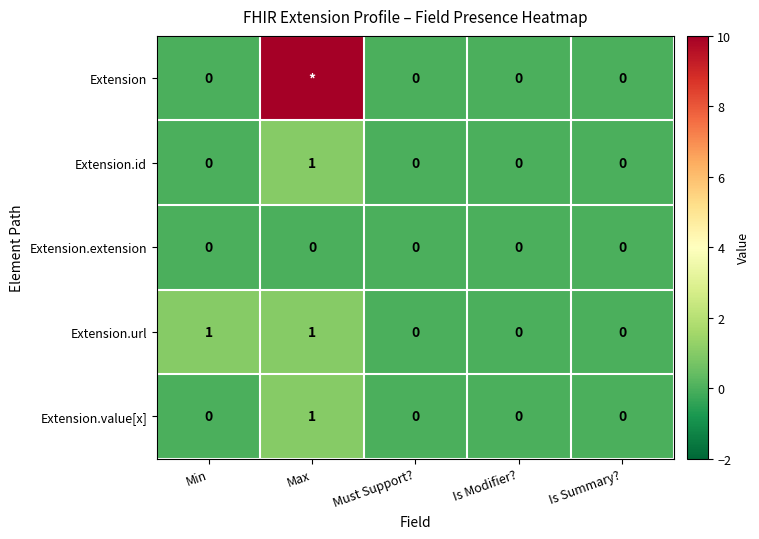

The value of Extension.value[x] at Is Modifier? is 0. True or false?

True